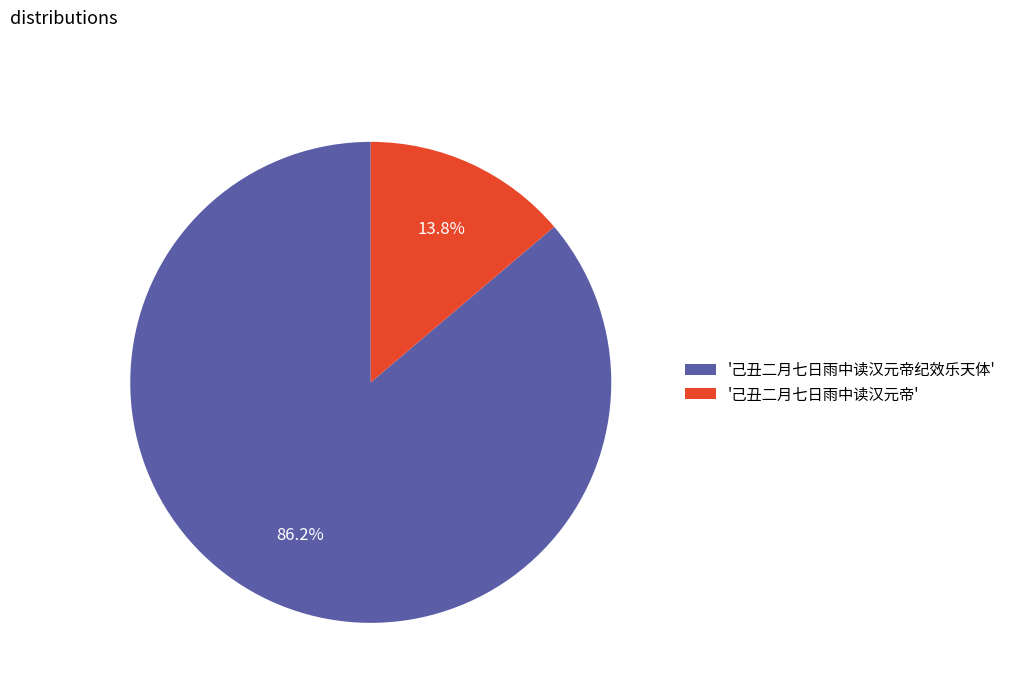

To the nearest percent, what is the average slice percentage?

50%